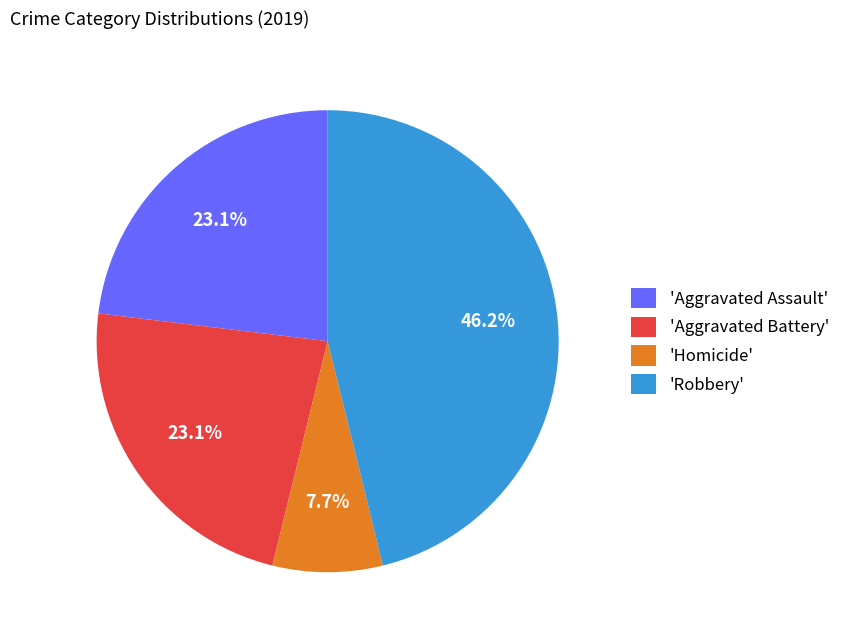

Which has a higher value, 'Homicide' or 'Robbery'?

'Robbery'